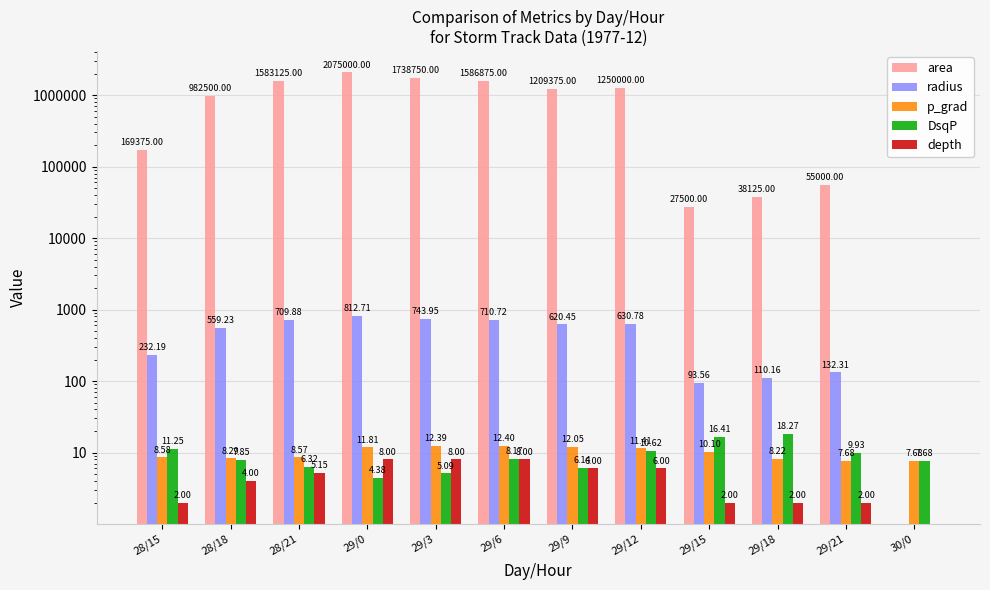

Reading left to right, extract all data points from this chart.

area: 169375.0	982500.0	1583125.0	2075000.0	1738750.0	1586875.0	1209375.0	1250000.0	27500.0	38125.0	55000.0	0.0
radius: 232.2	559.2	709.9	812.7	744.0	710.7	620.5	630.8	93.6	110.2	132.3	0.0
p_grad: 8.6	8.3	8.6	11.8	12.4	12.4	12.1	11.4	10.1	8.2	7.7	7.7
DsqP: 11.2	7.8	6.3	4.4	5.1	8.2	6.1	10.6	16.4	18.3	9.9	7.7
depth: 2.0	4.0	5.2	8.0	8.0	8.0	6.0	6.0	2.0	2.0	2.0	0.0